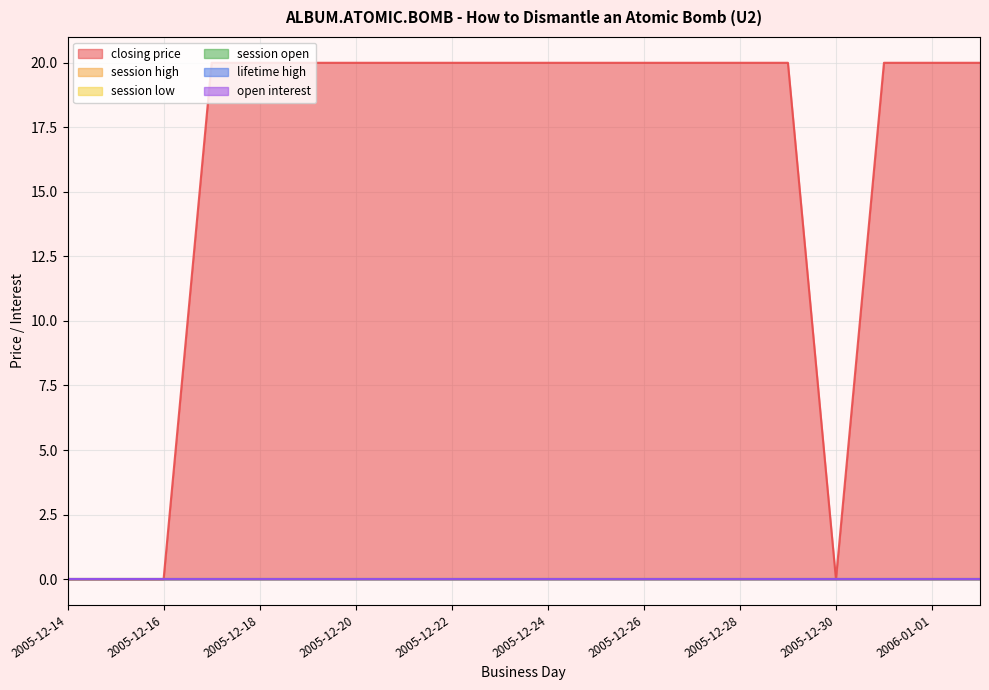

The value of open interest at 2005-12-19 is 0. True or false?

True